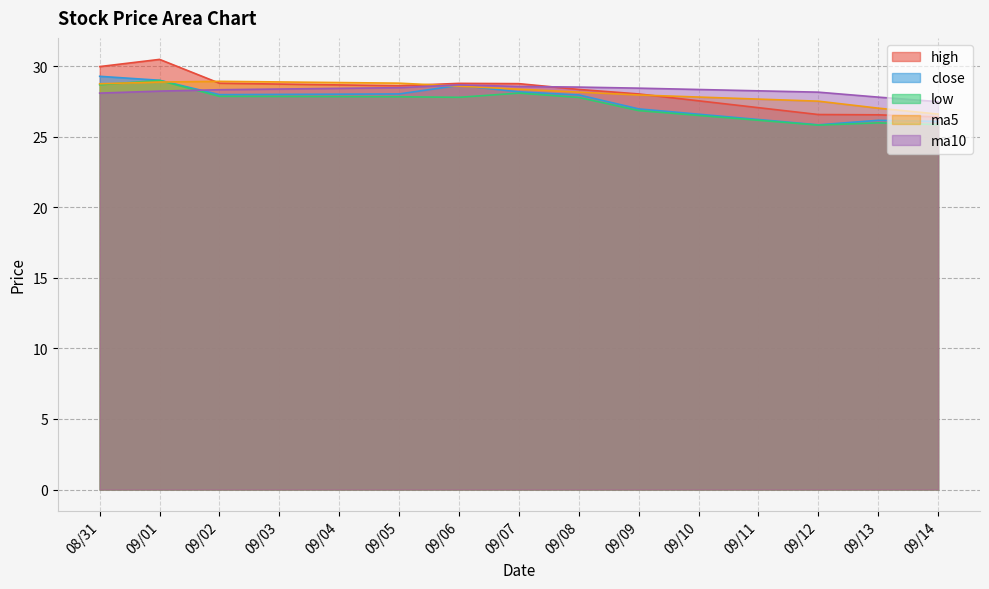

What is the greatest value displayed?

30.5